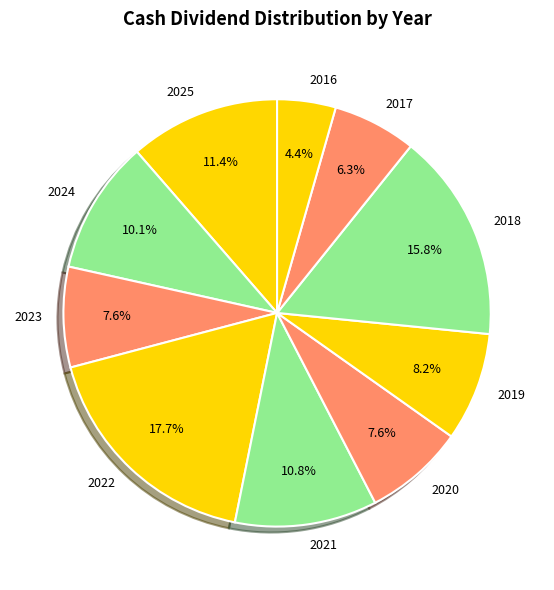

How much of the chart is everything except 2016?

95.6%